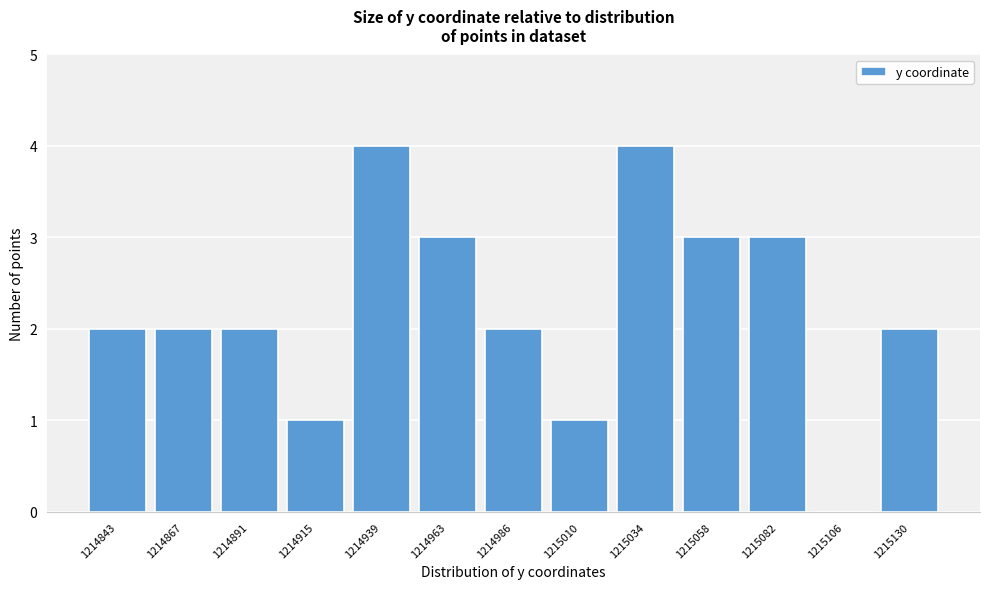

Reading left to right, transcribe all the data shown in this chart.

1214843=2	1214867=2	1214891=2	1214915=1	1214939=4	1214963=3	1214986=2	1215010=1	1215034=4	1215058=3	1215082=3	1215106=0	1215130=2